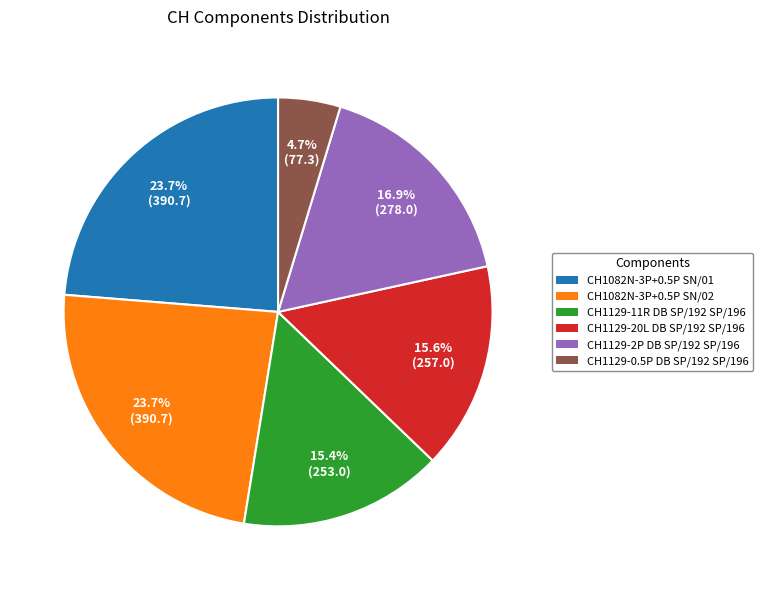

Which slice is the smallest?

CH1129-0.5P DB SP/192 SP/196